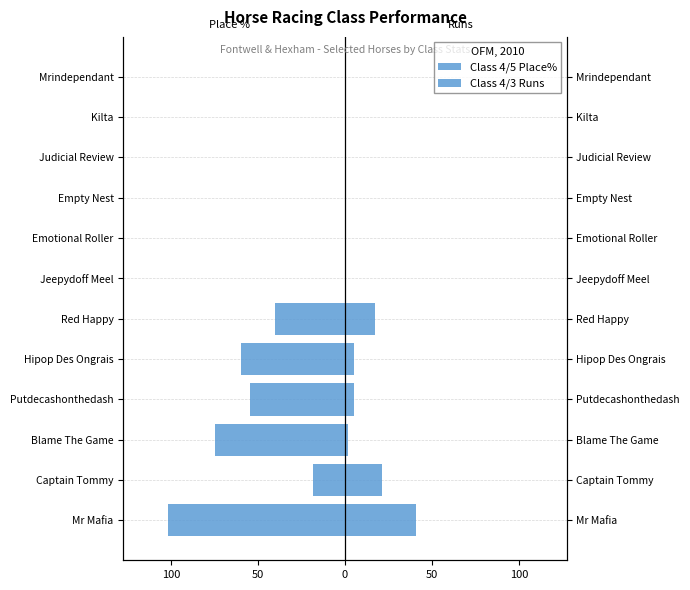

What is the sum of all Class 4/3 Runs values?

91.0